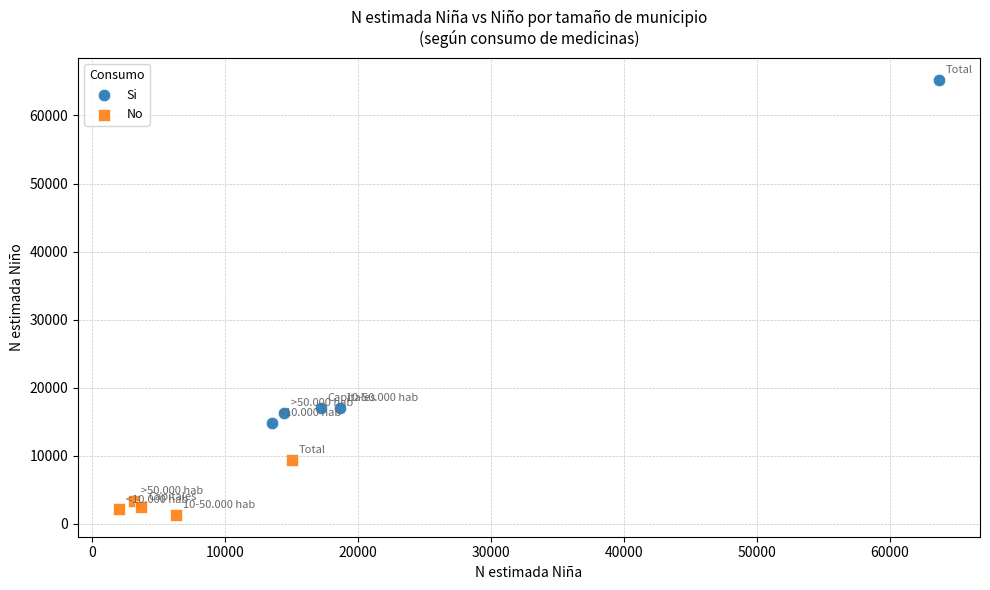

Which series has the largest Y range (max minus min)?

Si